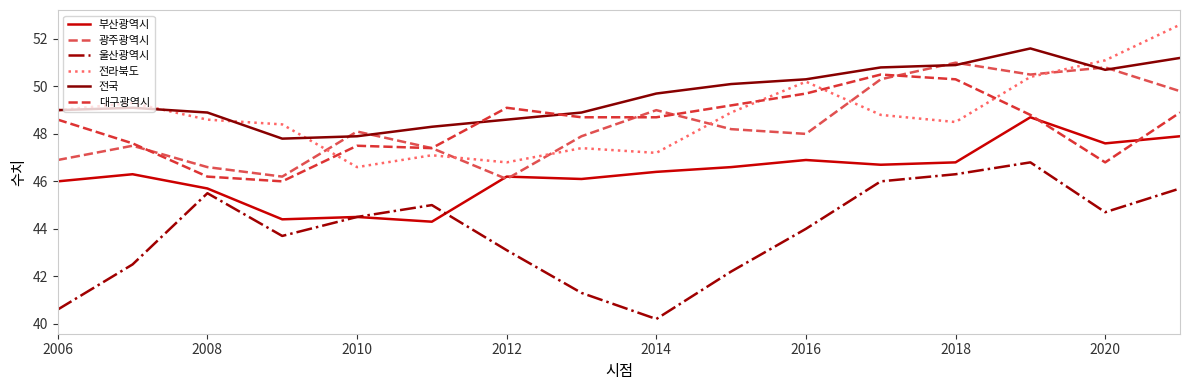

How many categories are shown in the chart?

16